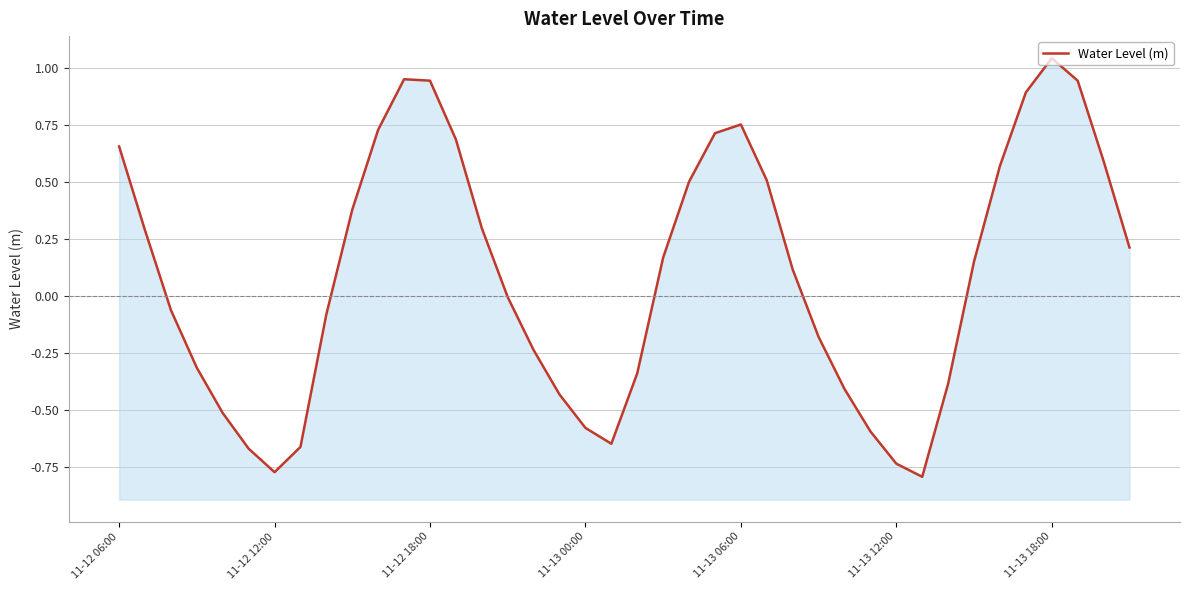

Read the value at 10.

0.7